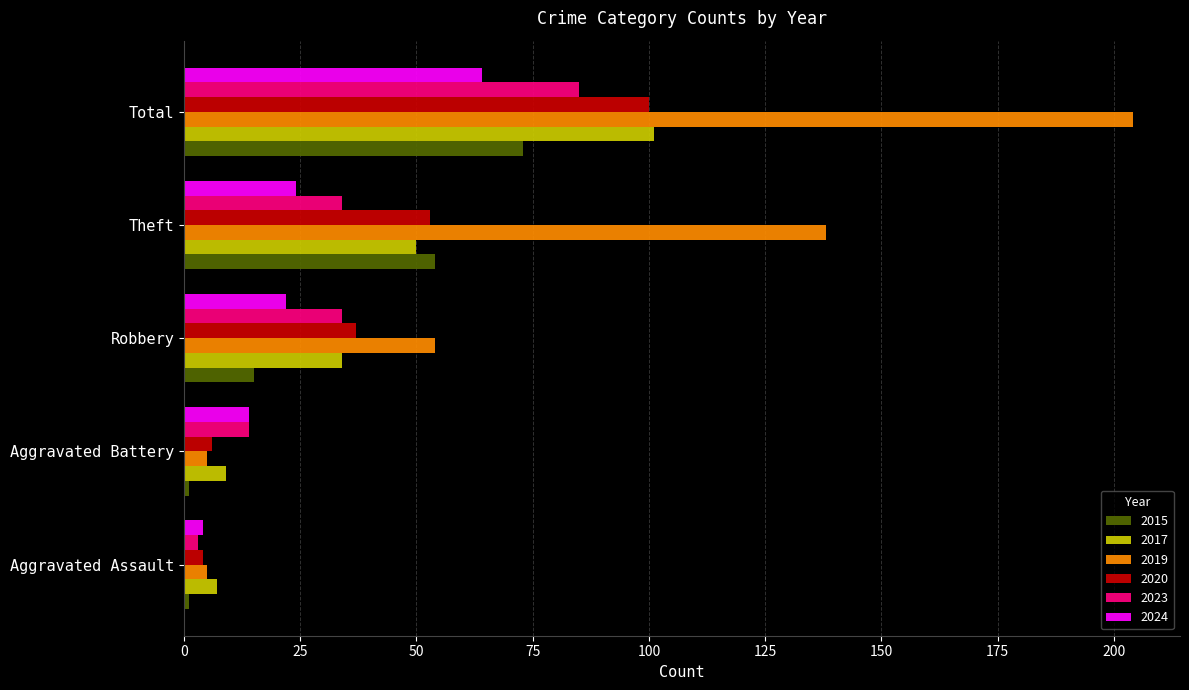

List the labels in order of 2017 value, smallest first.

Aggravated Assault, Aggravated Battery, Robbery, Theft, Total